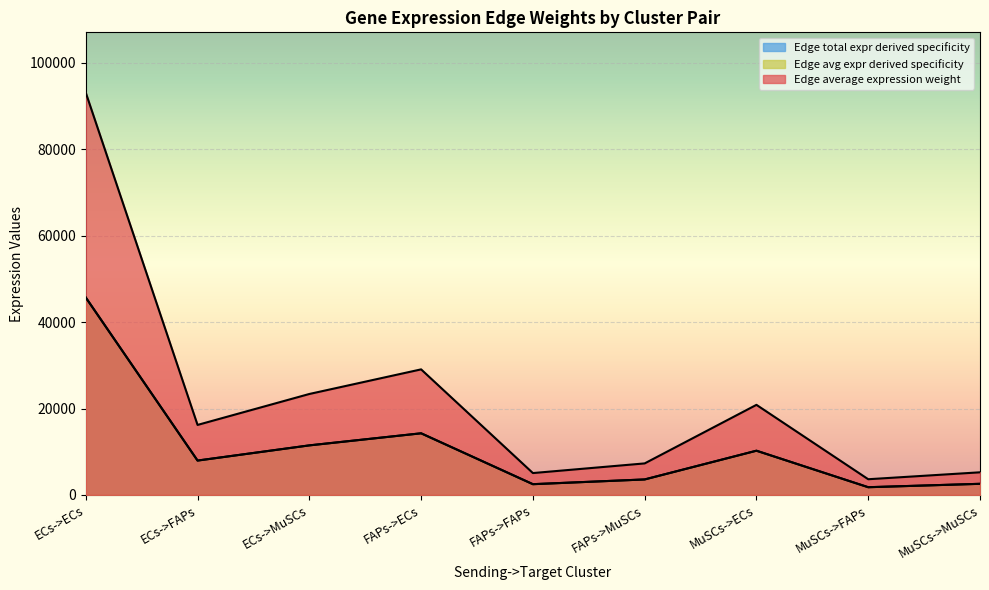

At which category does Edge total expression weight reach its first local peak?

FAPs->ECs